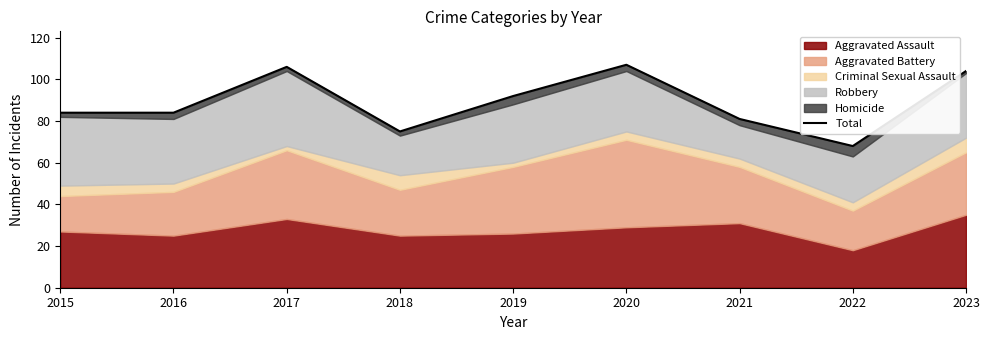

Is it true that the value at 2019 is 160?

False